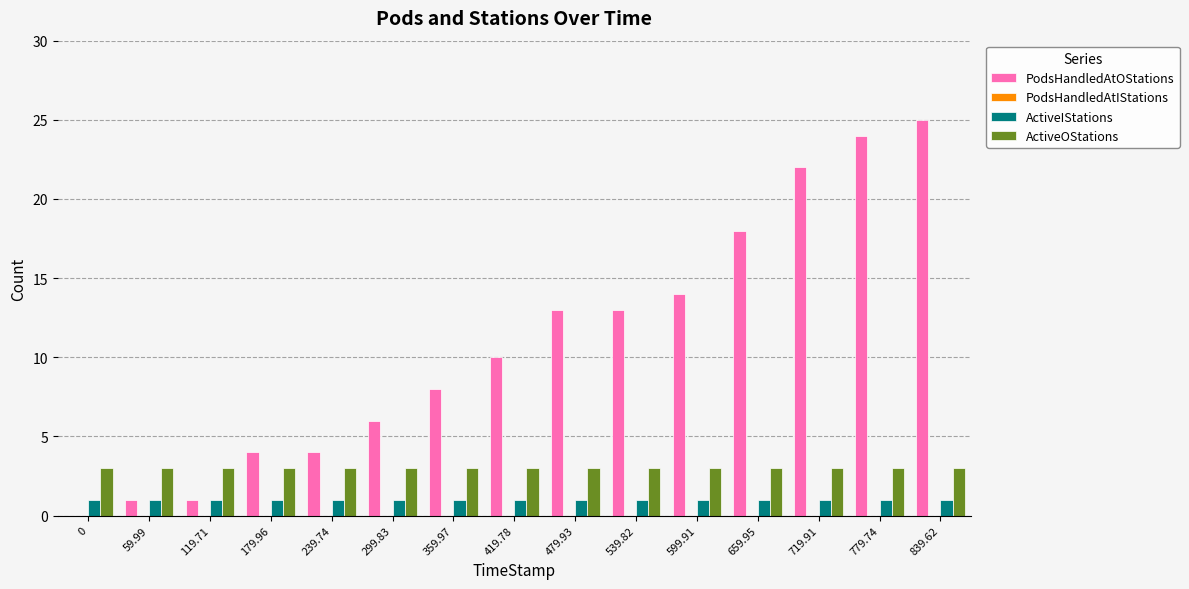

Which category has the highest value across all series?

839.62